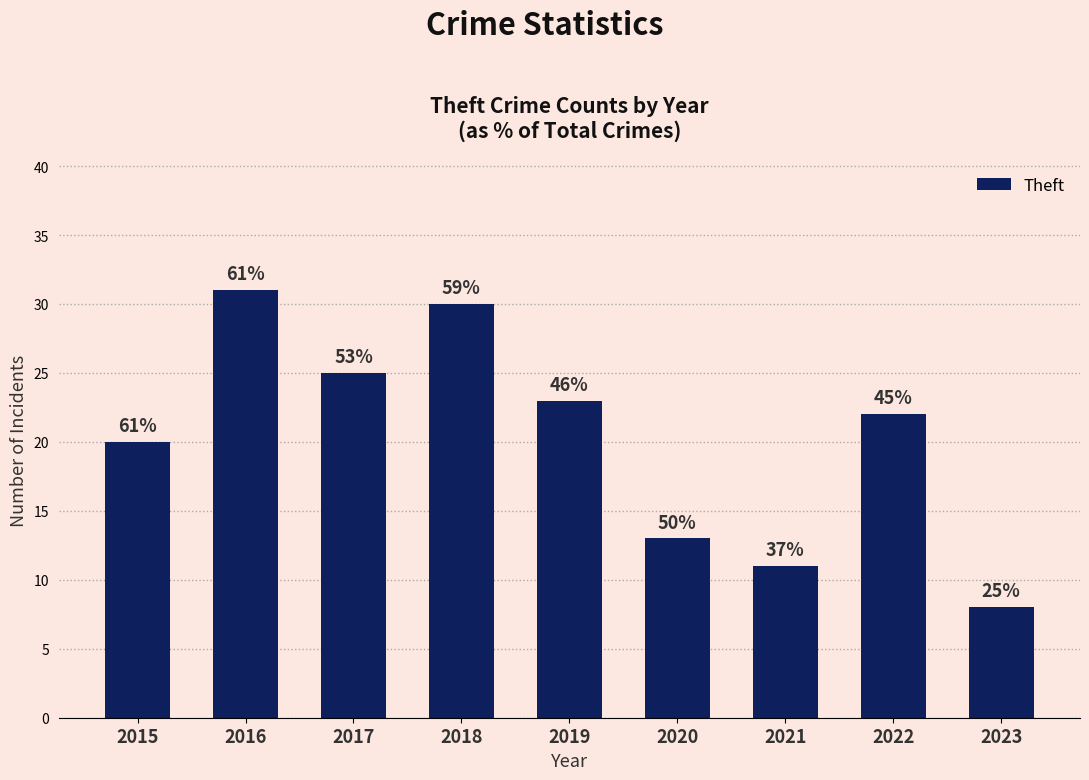

Which label corresponds to the largest value in the chart?

2016